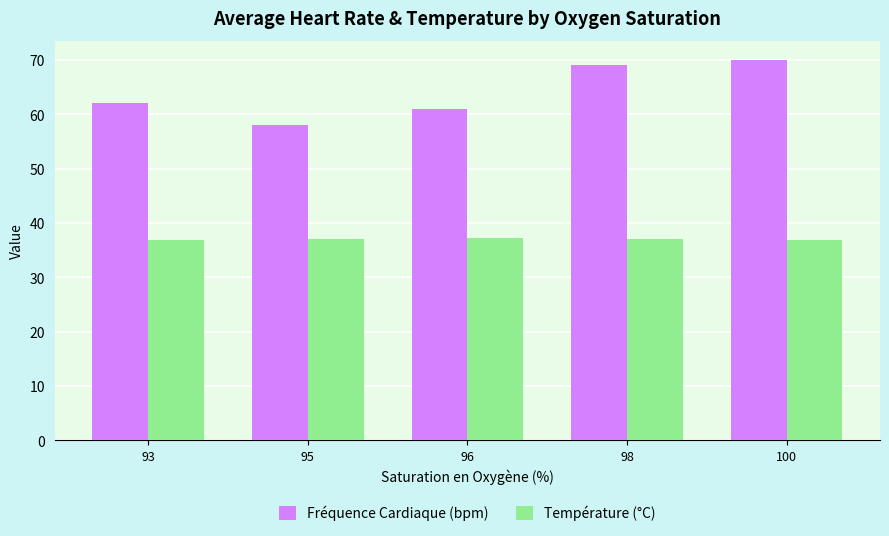

What is the difference between the second highest and minimum values in the Fréquence Cardiaque (bpm) series?

11.0